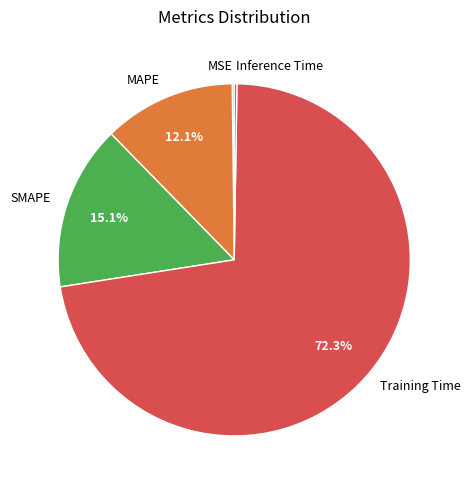

Is there a majority slice in this chart?

Yes